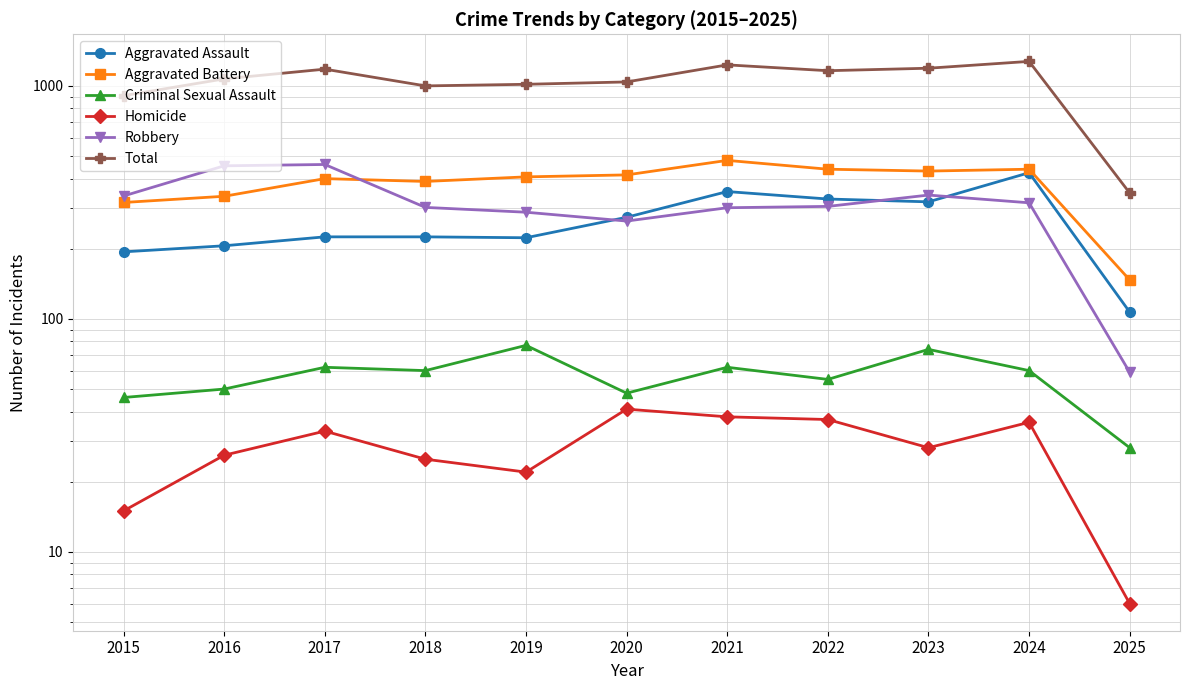

The Aggravated Battery series shows 145 at 2017. True or false?

False